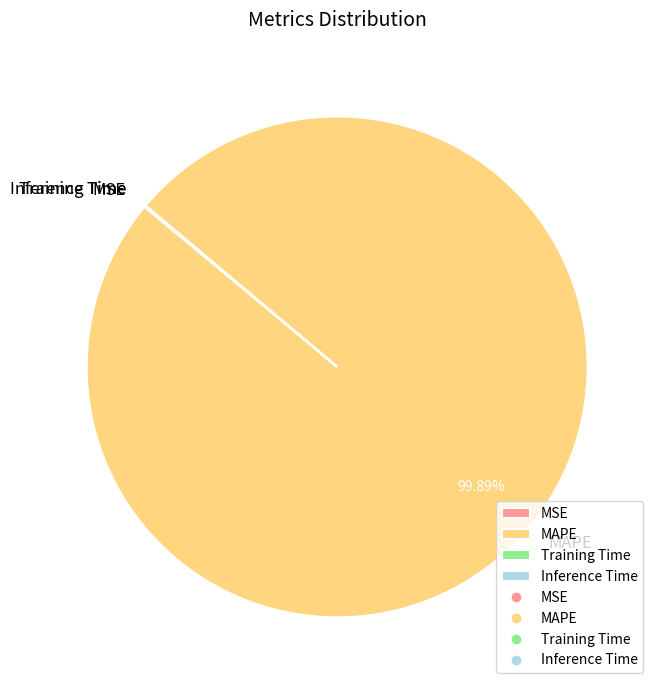

Which slice represents more than half of the pie?

MAPE